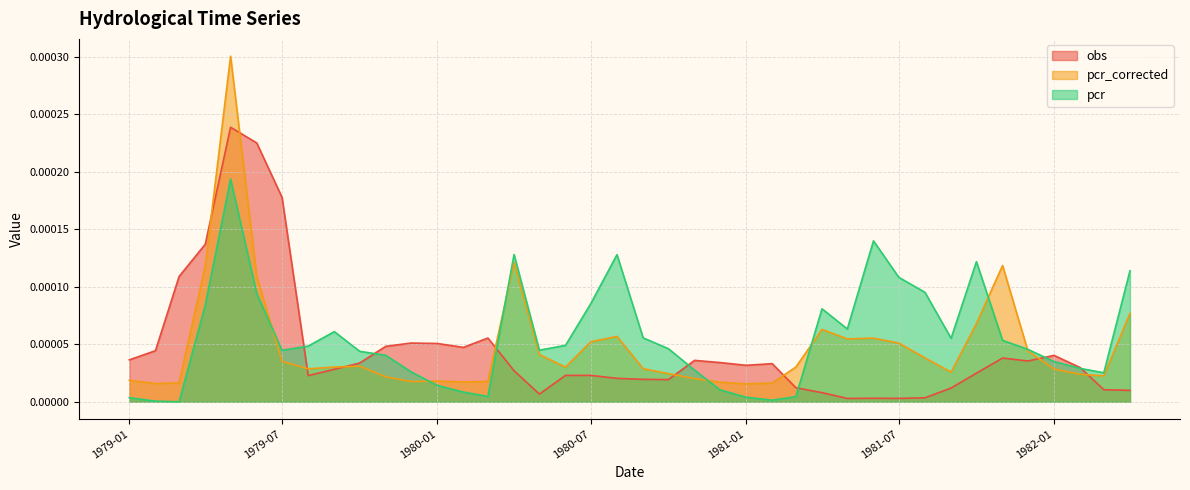

Which category has the highest value in the pcr_corrected series?

1979-05-01